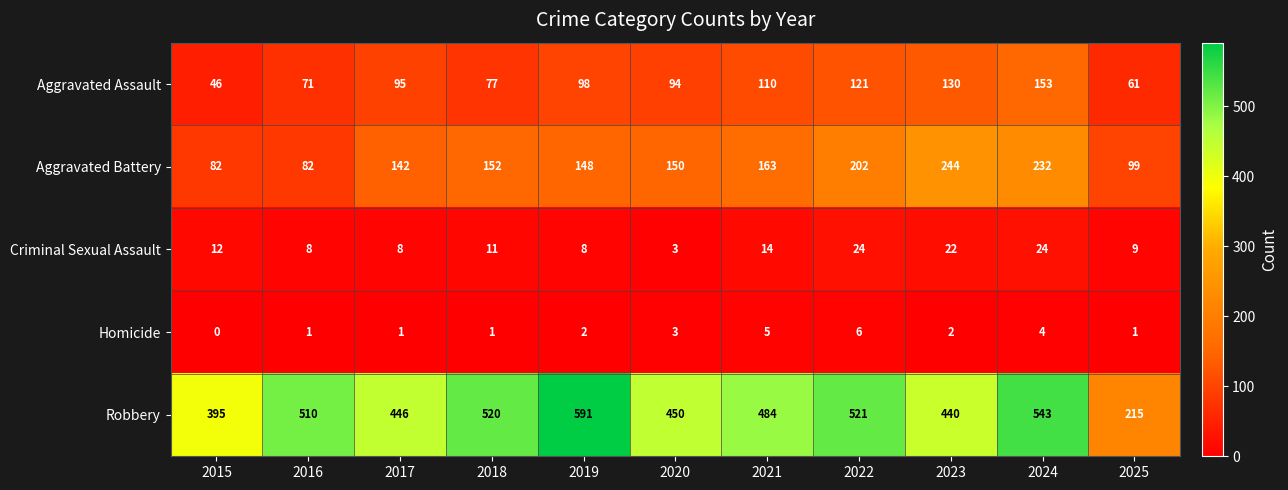

What is the difference between the maximum and minimum values in the Aggravated Assault series?

107